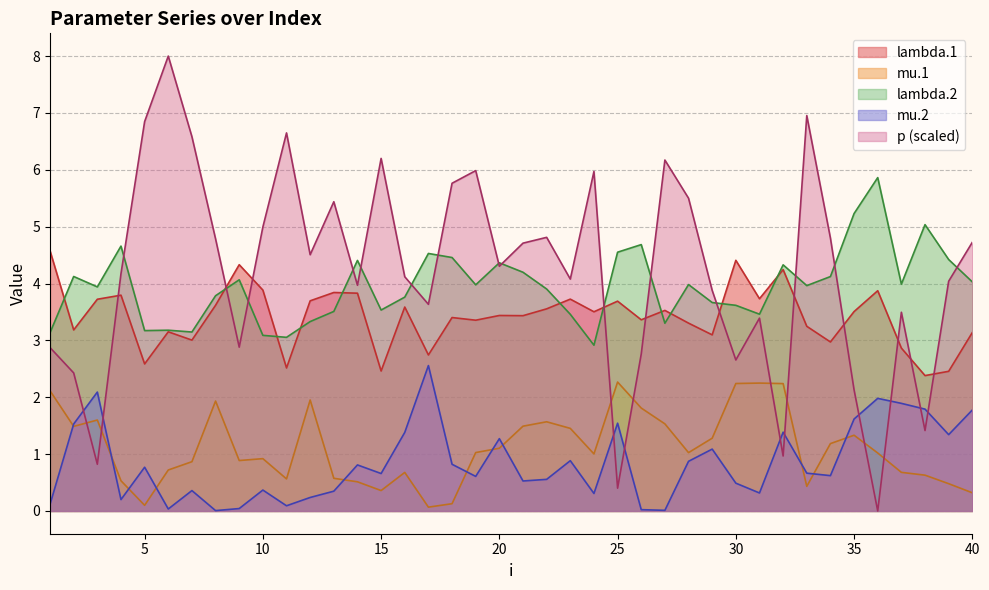

Where is mu.1 nearest to the value 1?

24